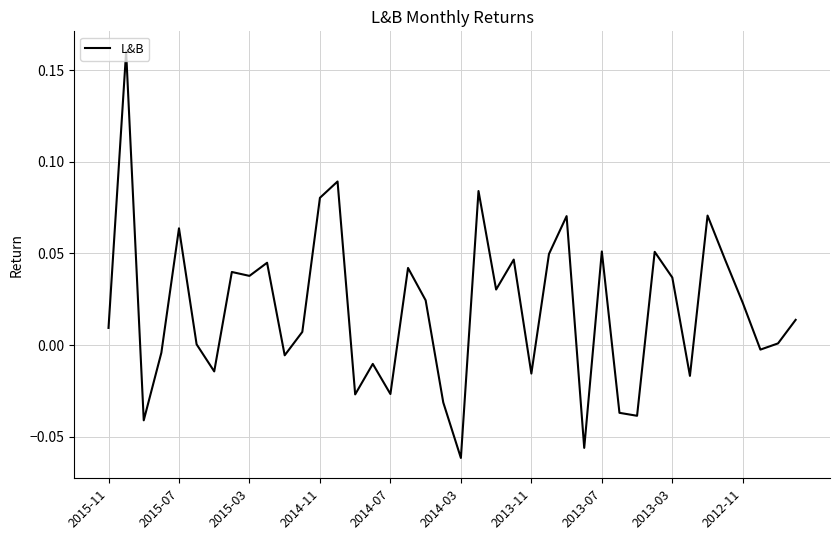

Is it true that the value at 2014-11 is 0.0?

False